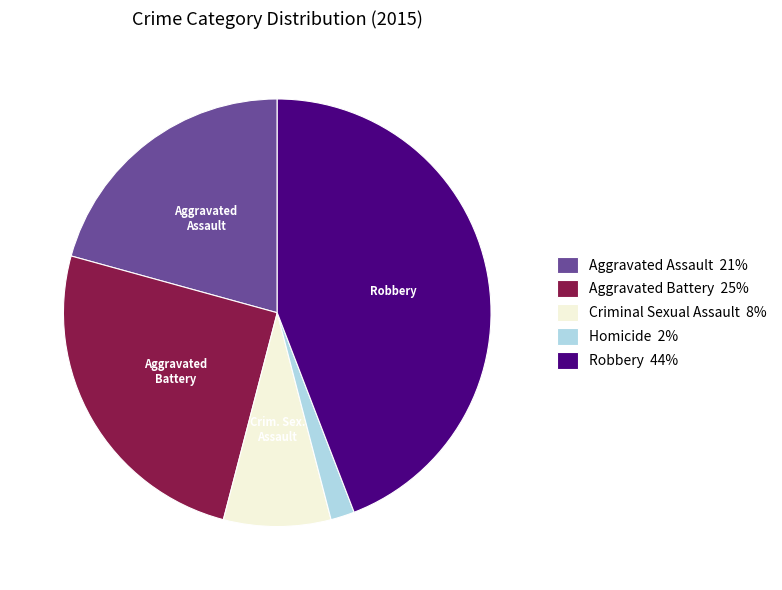

Is the sum of Homicide 2% and Aggravated Battery 25% greater than half?

No